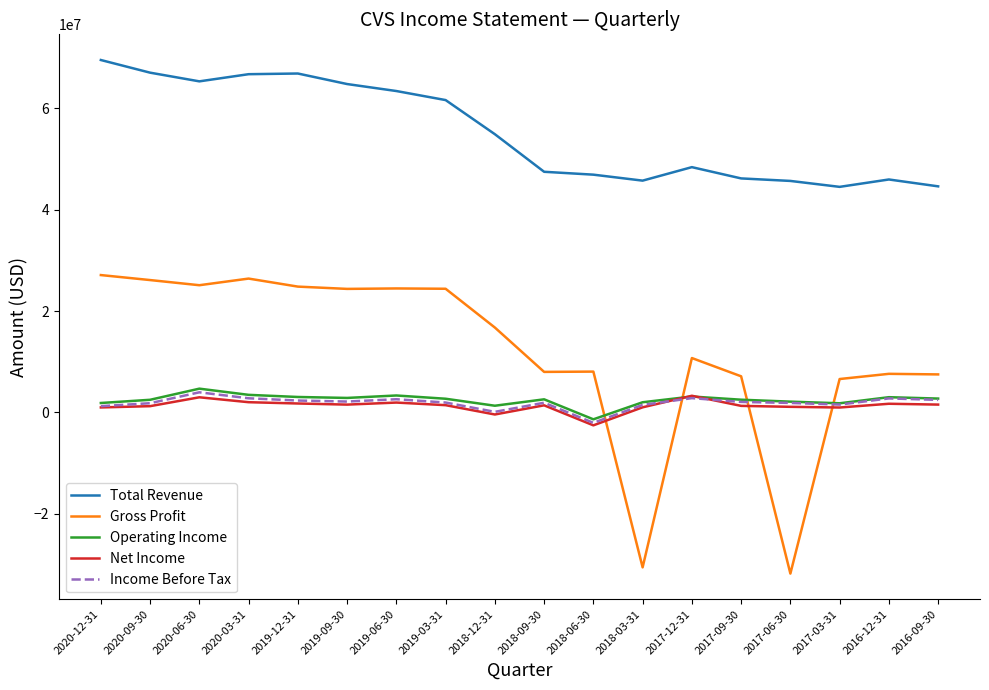

What is the difference between the maximum and second lowest values in the Gross Profit series?

57698000